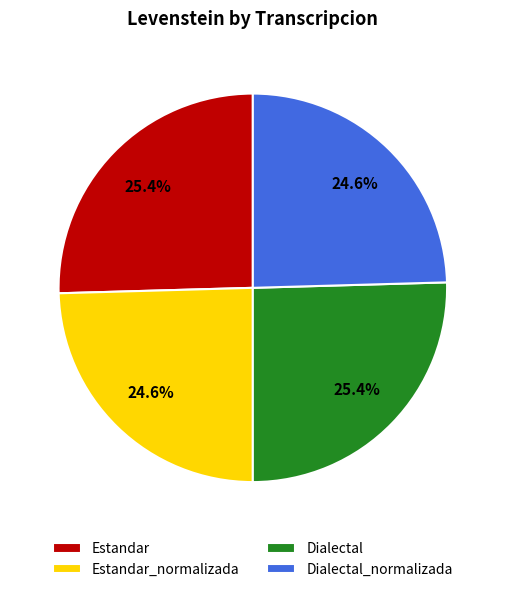

Is Estandar the majority of the pie?

No